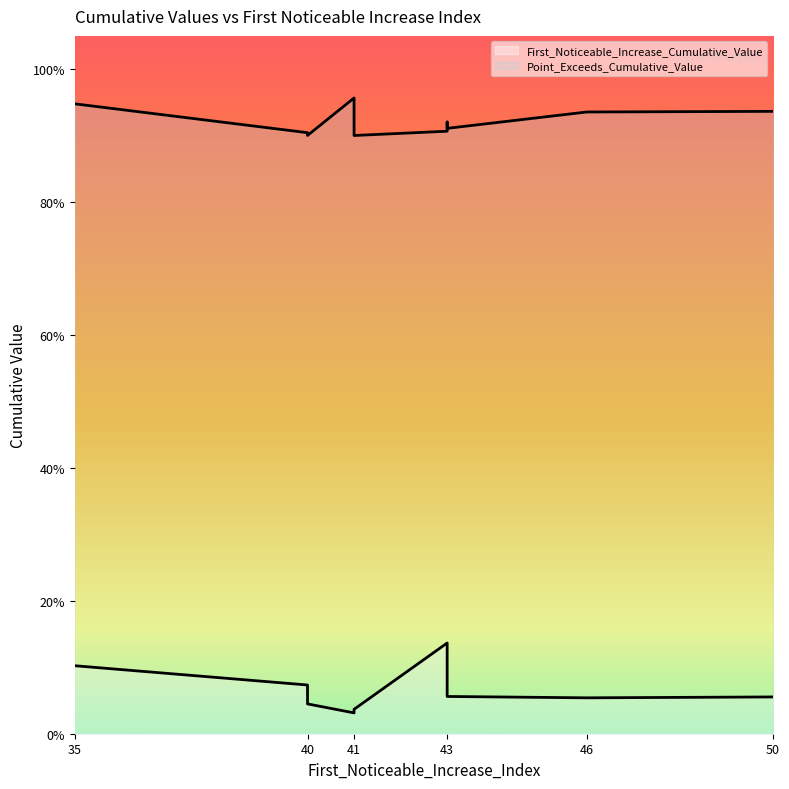

True or false: First_Noticeable_Increase_Cumulative_Value has more than 1 interior local peaks.

True